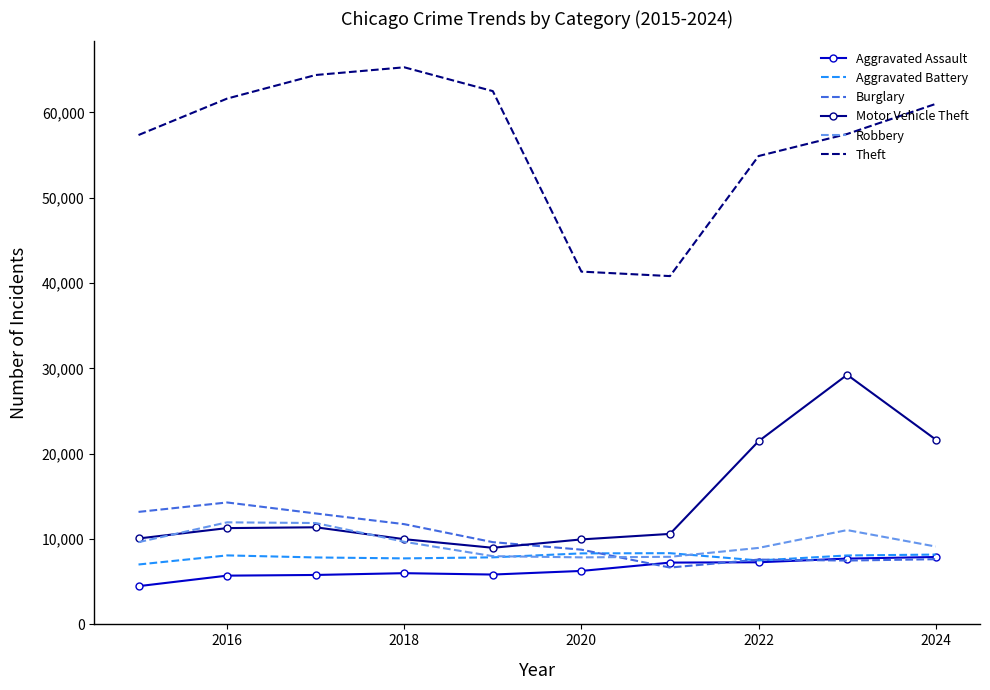

What is the maximum value shown in the chart?

65290